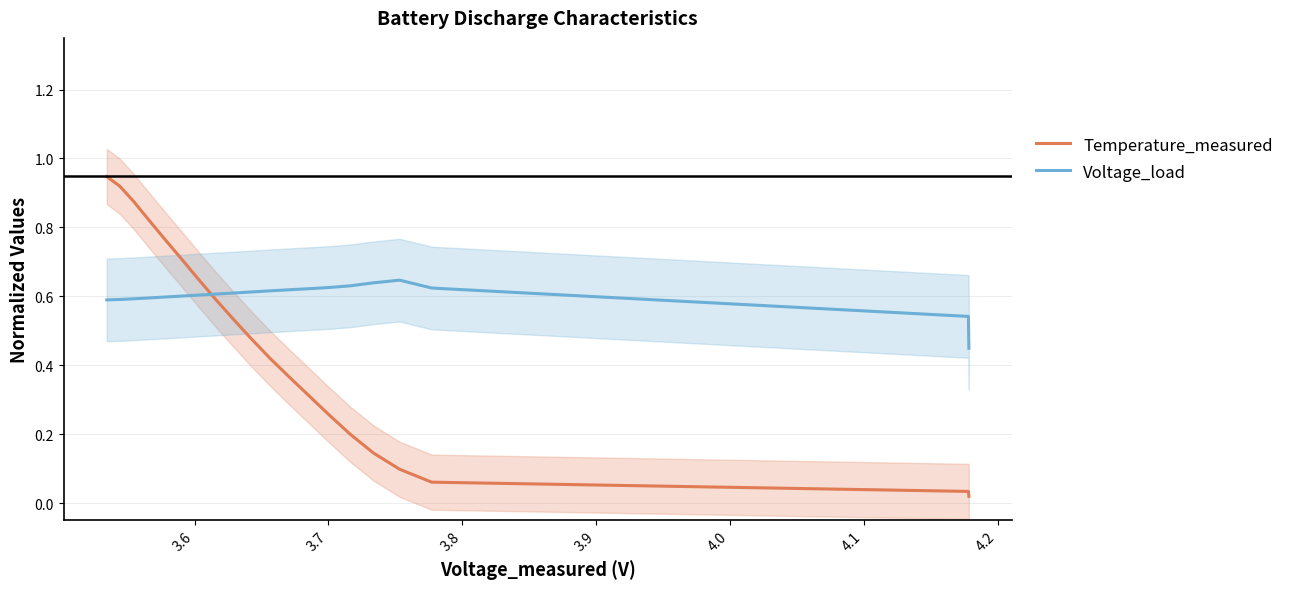

What is the maximum value shown in the chart?

0.9